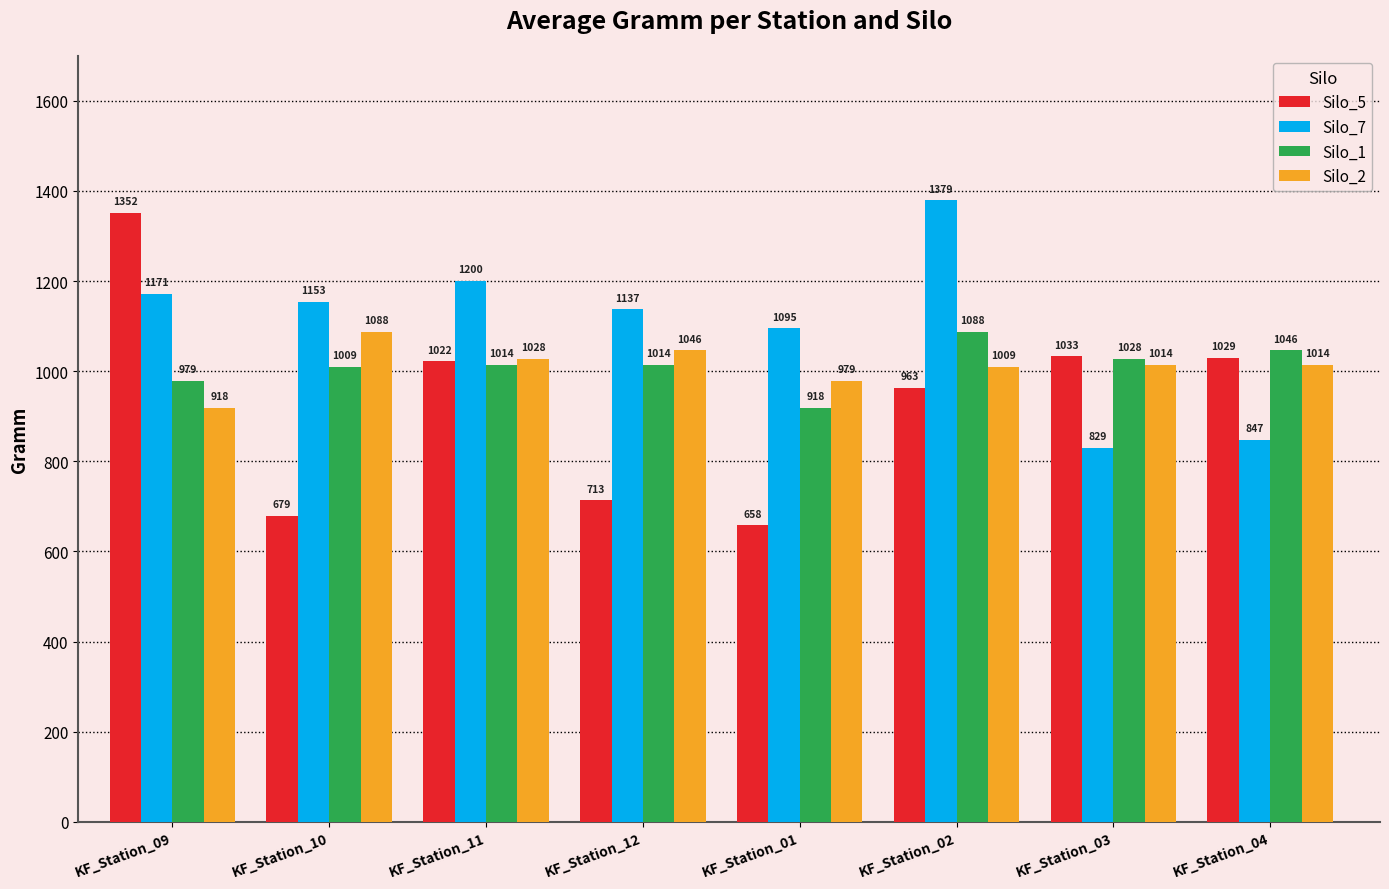

At which category is the sum across all series the highest?

KF_Station_02